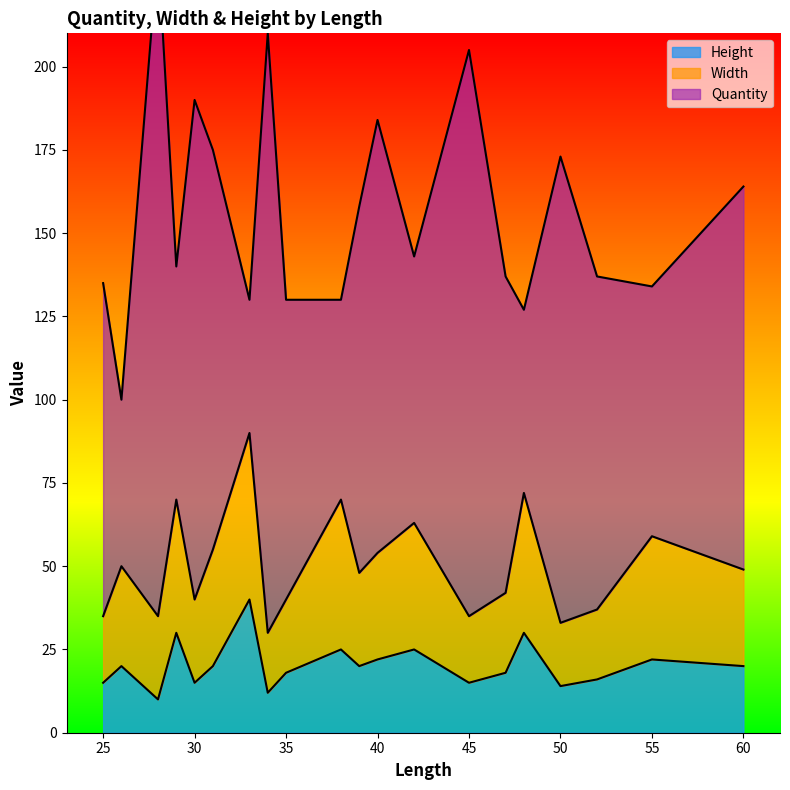

Where is Height nearest to the value 25?

38